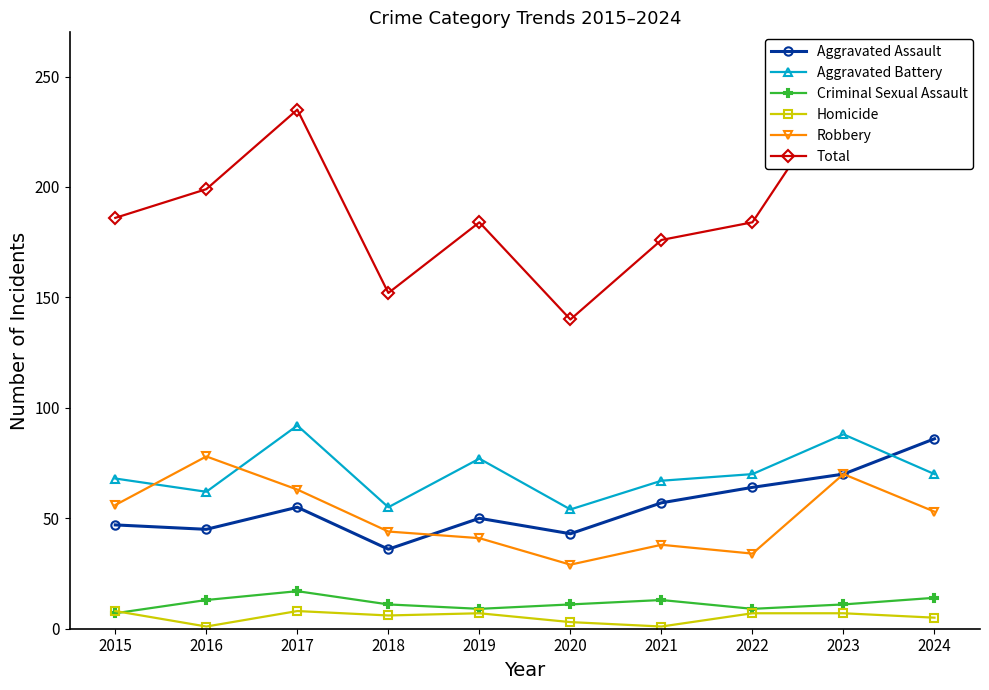

Which series changed the most between 2018 and 2020?

Robbery